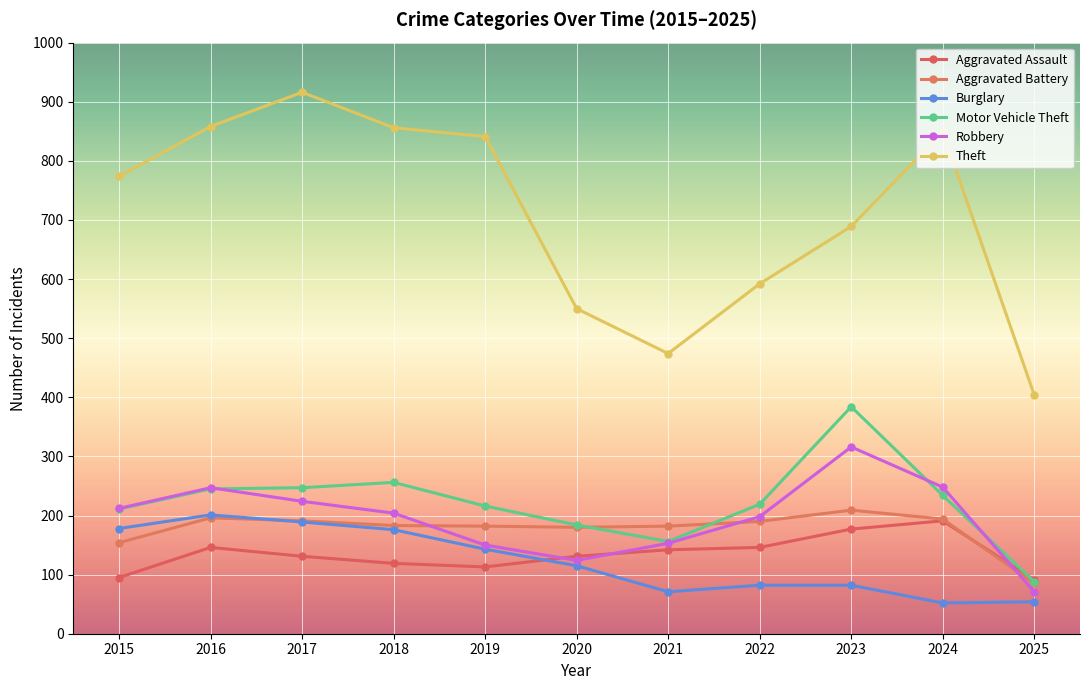

True or false: Aggravated Assault has a value of 203 at 2016.

False